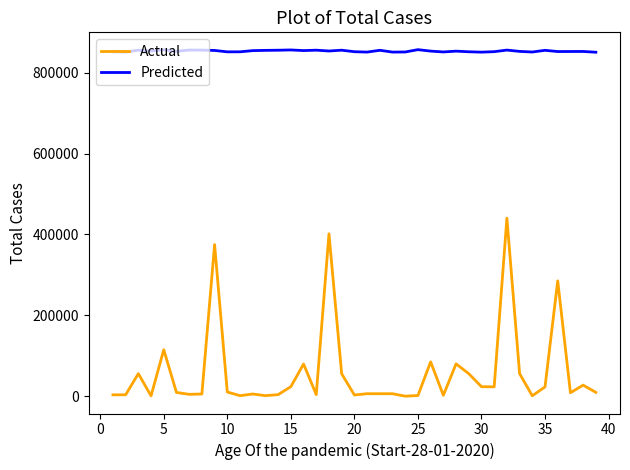

Which series has the largest range (max minus min)?

Actual